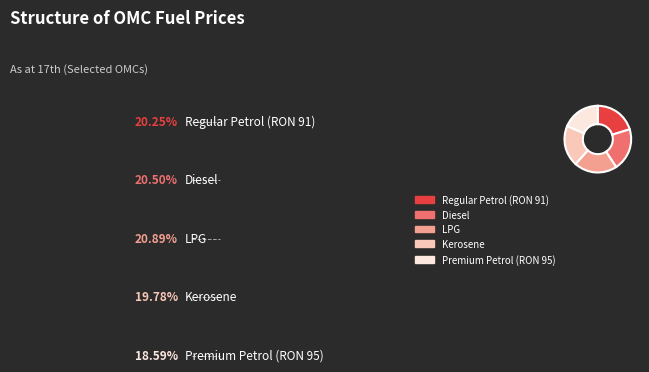

Does Diesel account for over 50% of the chart?

No